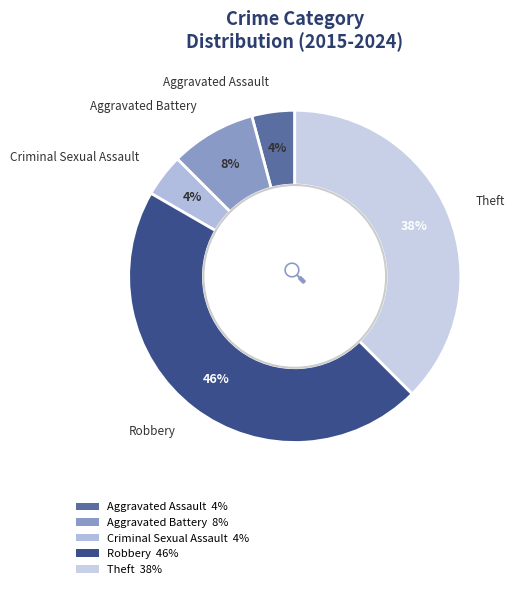

What percentage is the Aggravated Battery slice, to the nearest percent?

8%